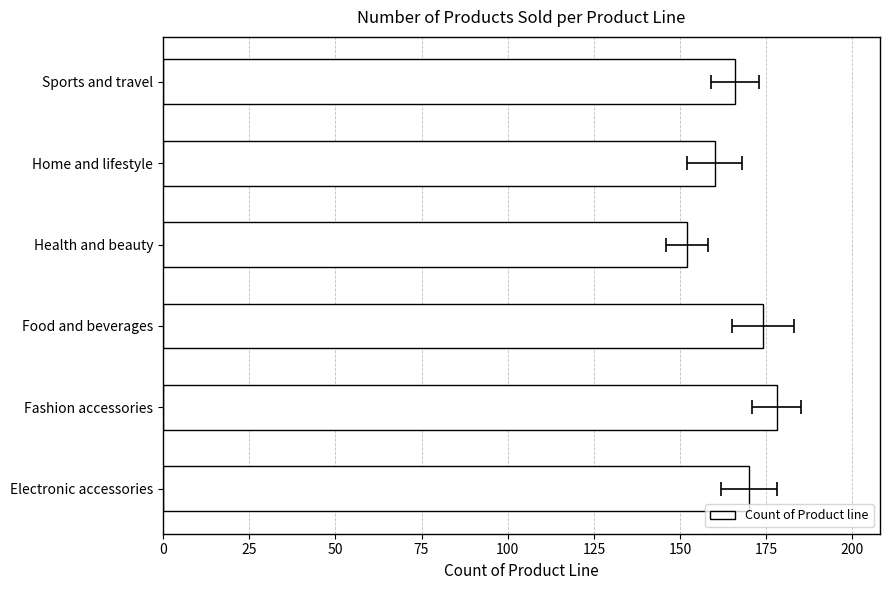

What is the difference between the second highest and minimum values?

22